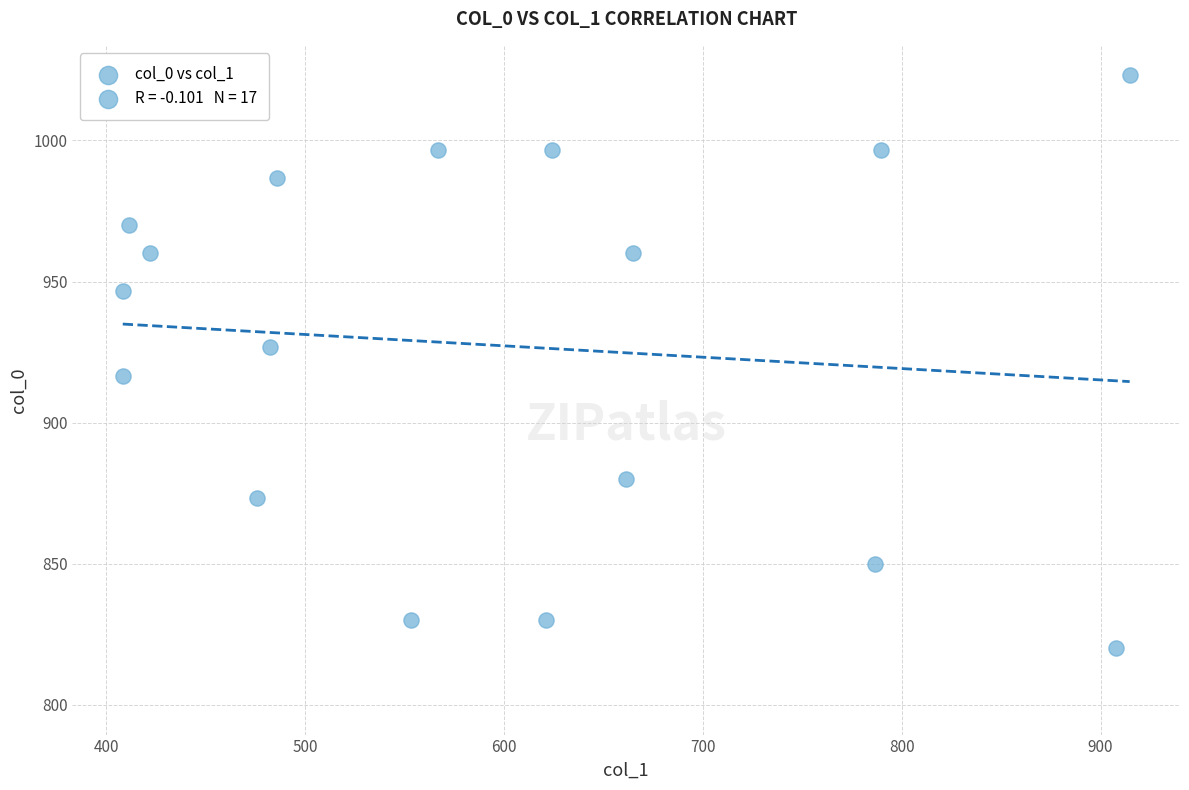

What is the range of X values (max minus min)?

506.2